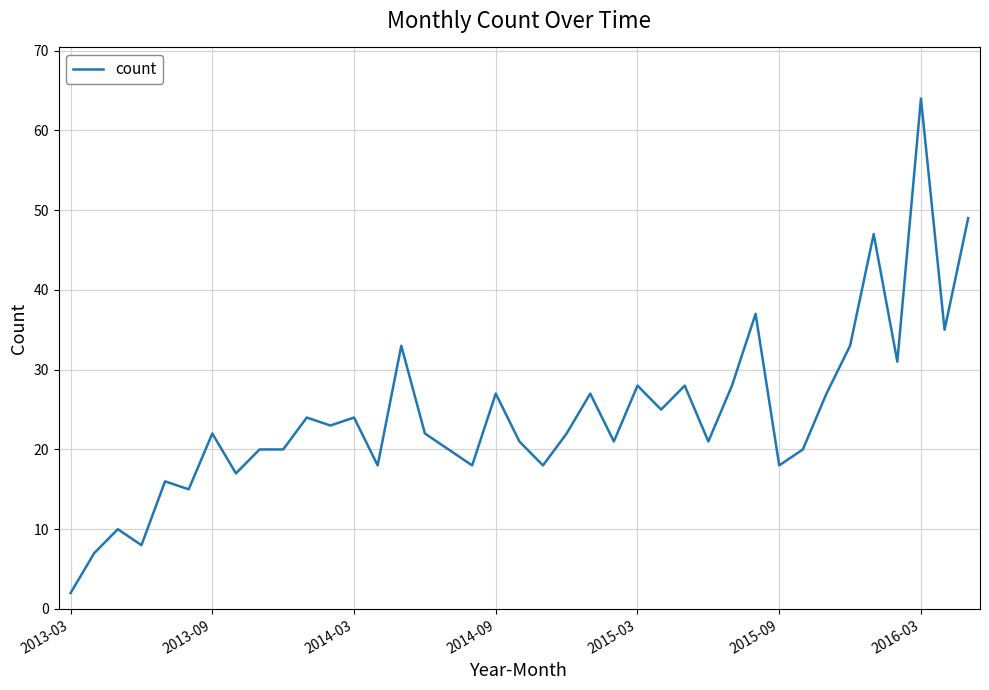

What is the greatest value displayed?

64